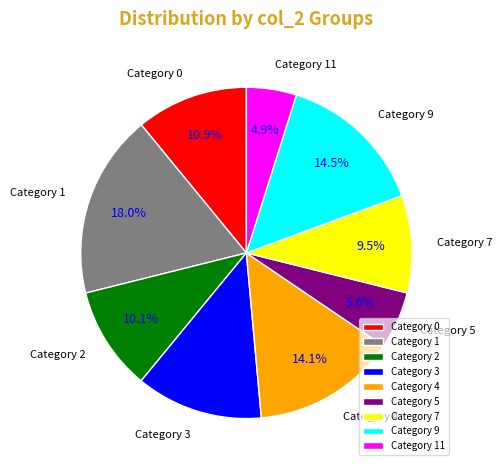

What portion of the pie excludes Category 11?

95.1%